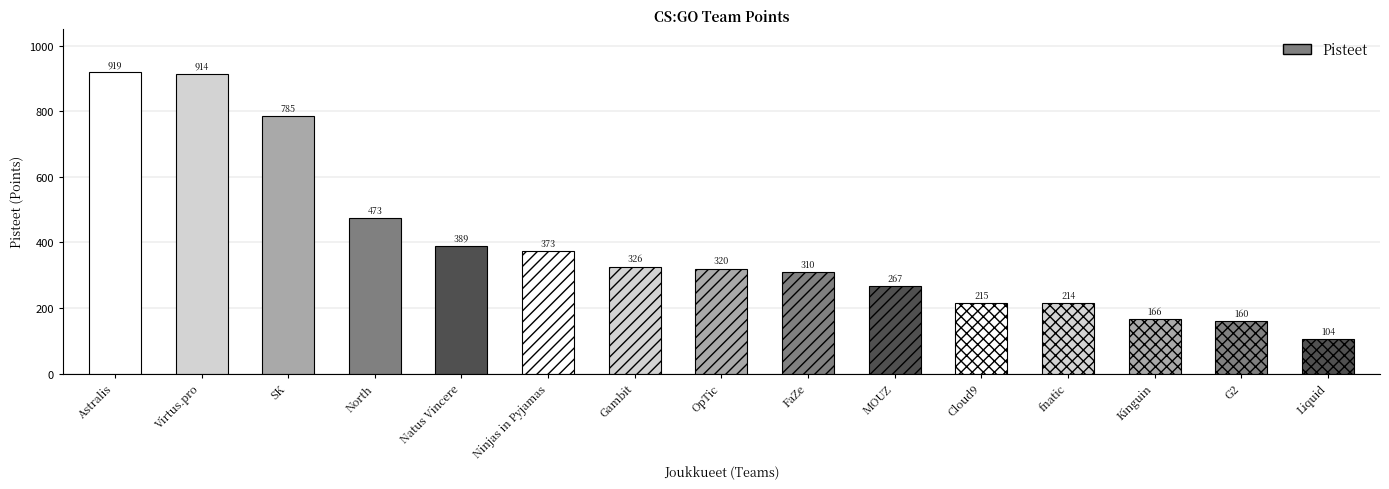

What is the smallest value displayed?

104